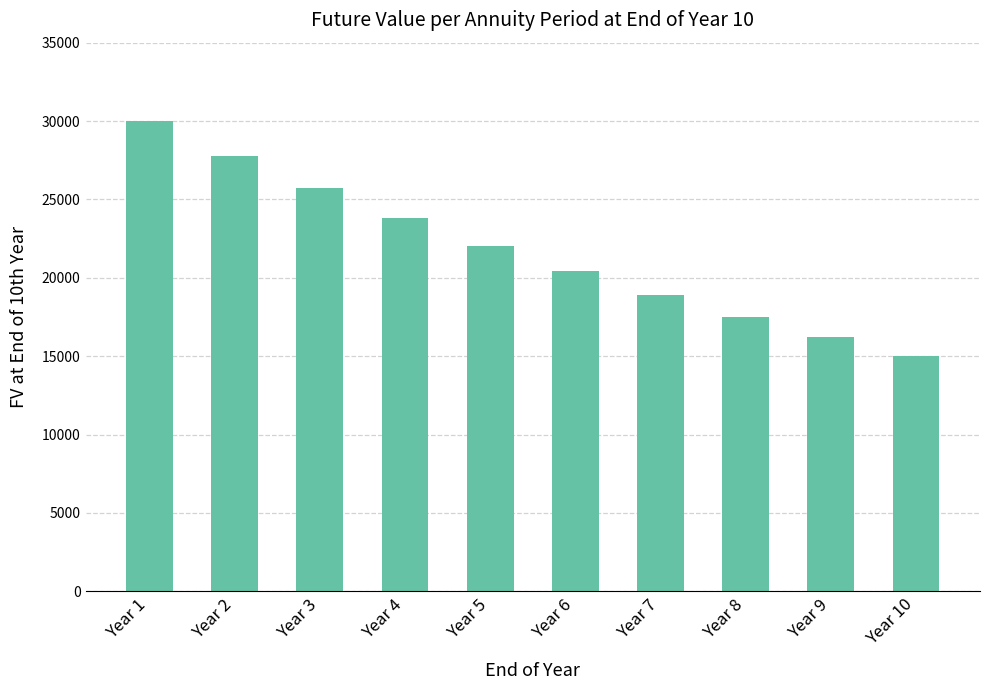

Reading left to right, what are all the values shown in this chart?

29985.1	27764.0	25707.4	23803.1	22039.9	20407.3	18895.7	17496.0	16200.0	15000.0